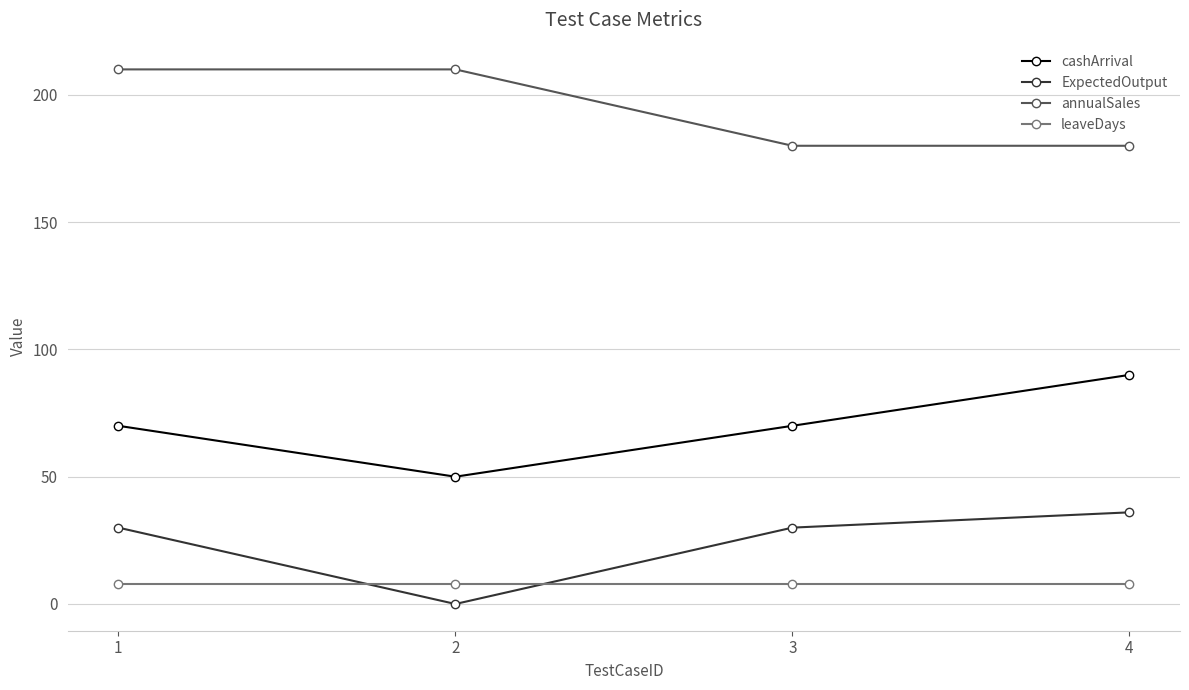

True or false: ExpectedOutput has a value of 55 at 4.

False